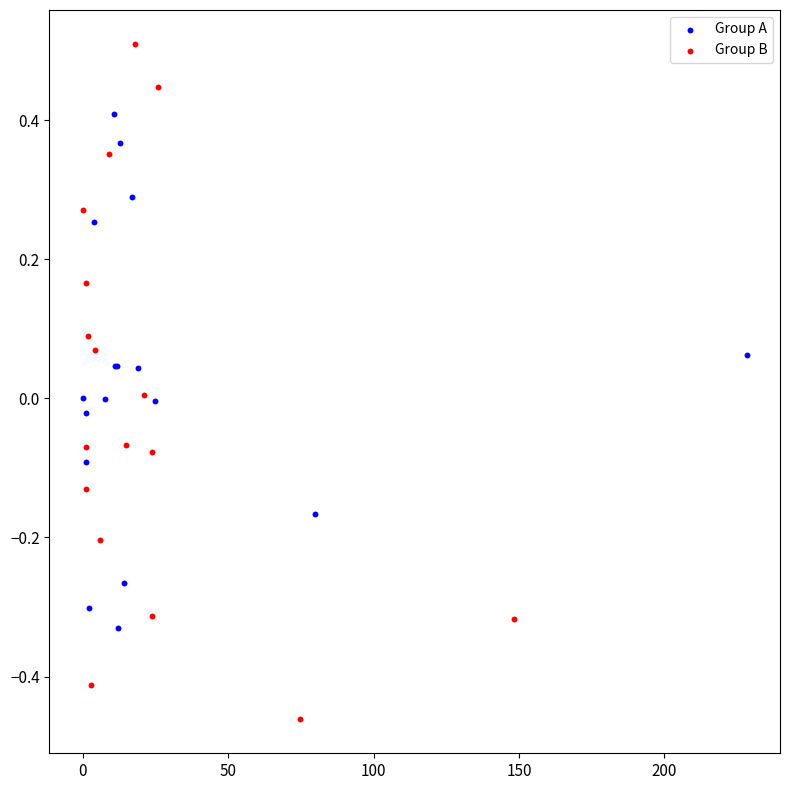

Which series reaches the maximum Y coordinate?

Group B